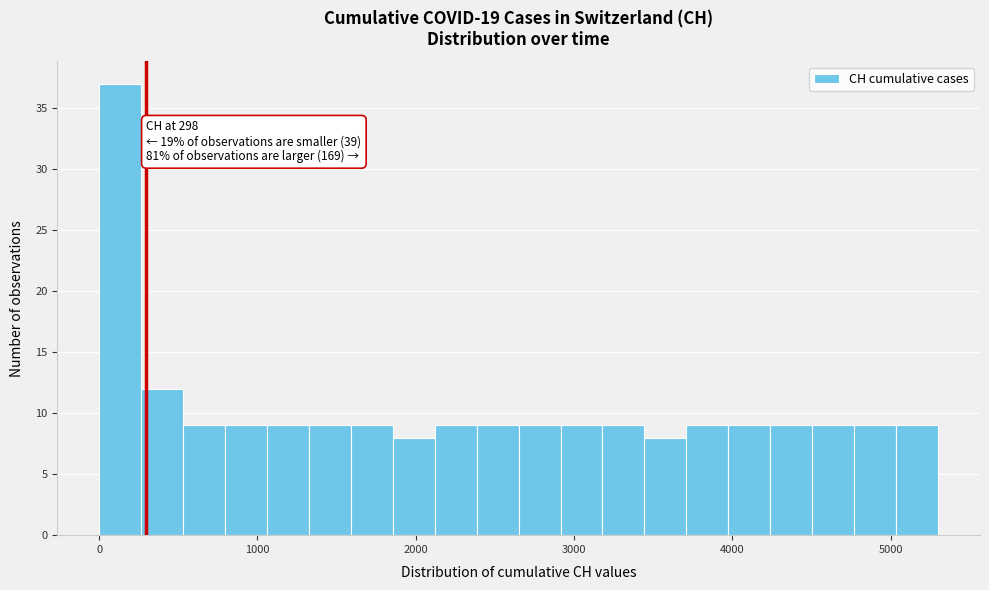

Read against the x-axis, roughly where is the centre of the tallest bar?

100